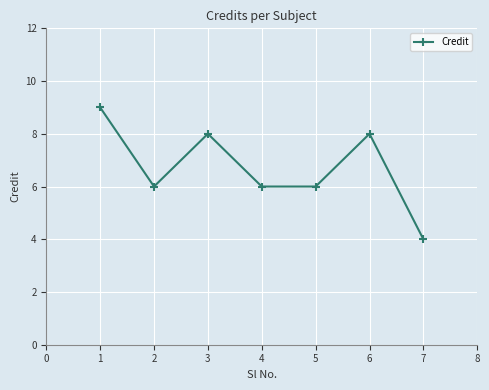

Between 1 and 5, which is larger?

1